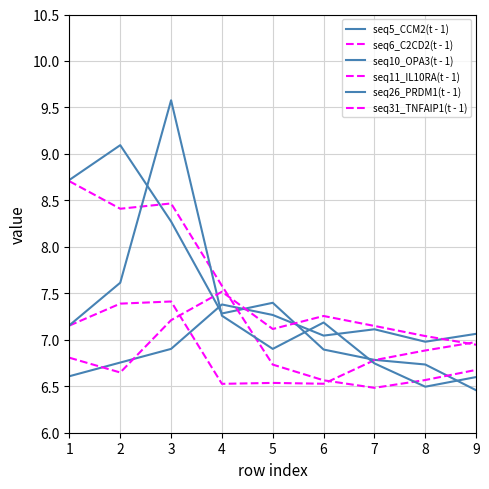

Which label corresponds to the smallest value in the chart?

9